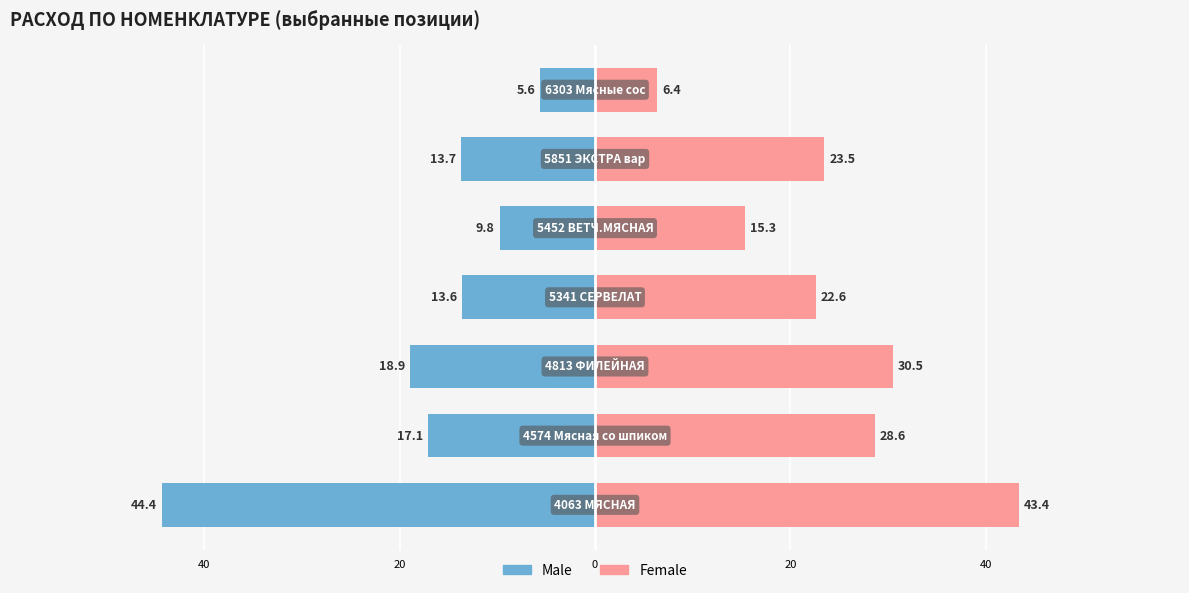

Which has a higher value, 40 or 40?

40